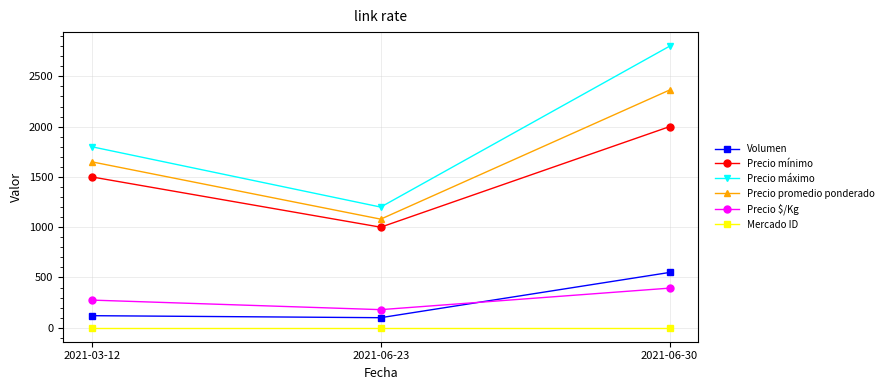

At which label is Precio $/Kg closest to 287?

2021-03-12